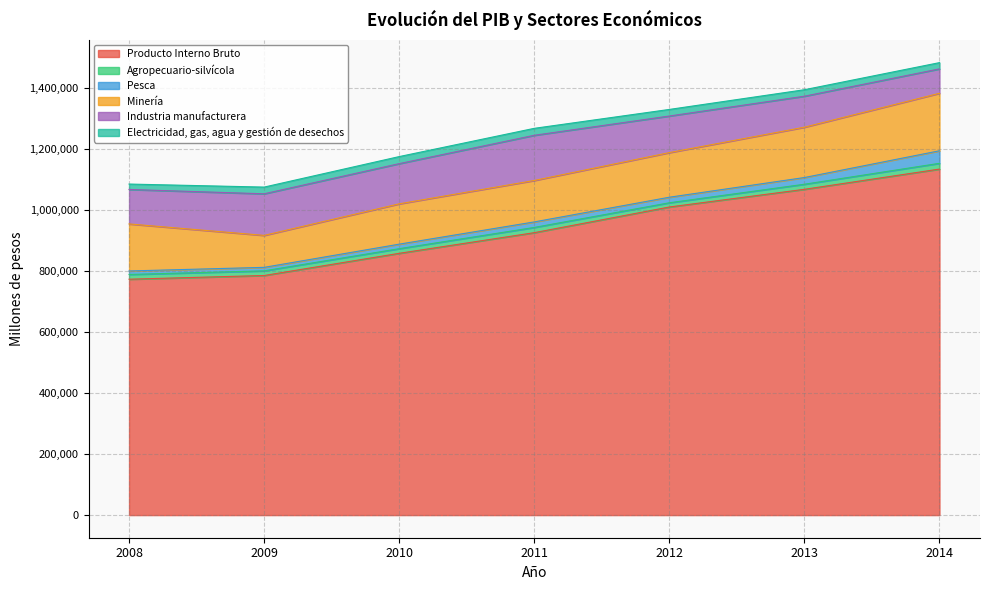

Does the chart have visible grid lines?

Yes